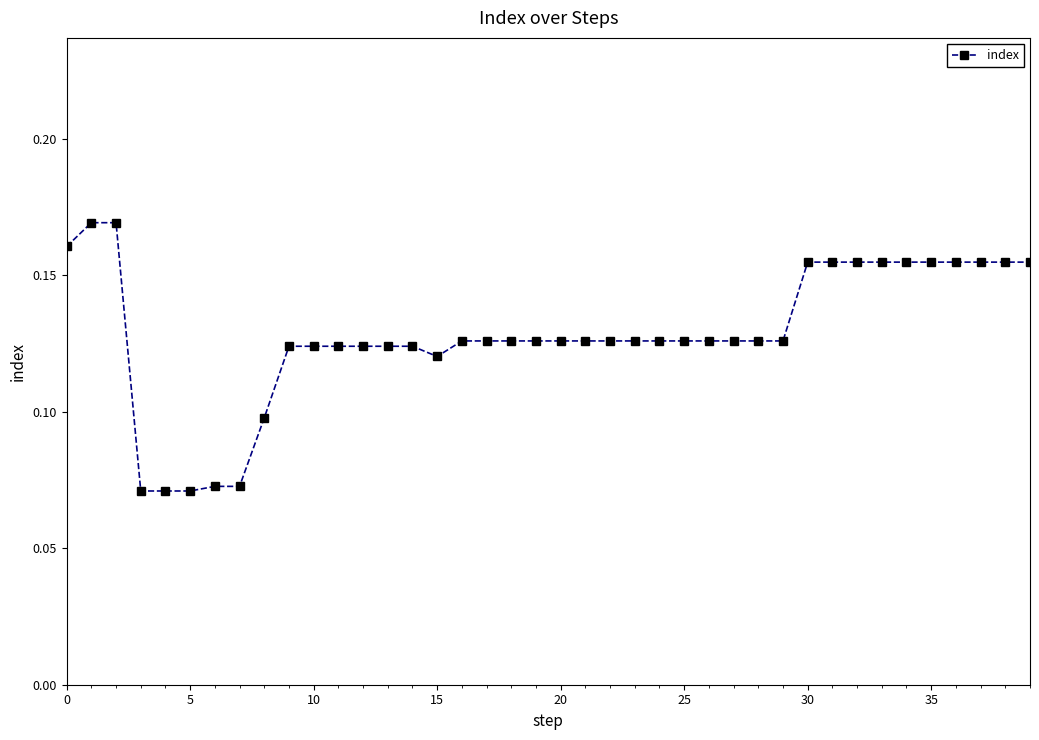

How many values are between 0 and 1?

40